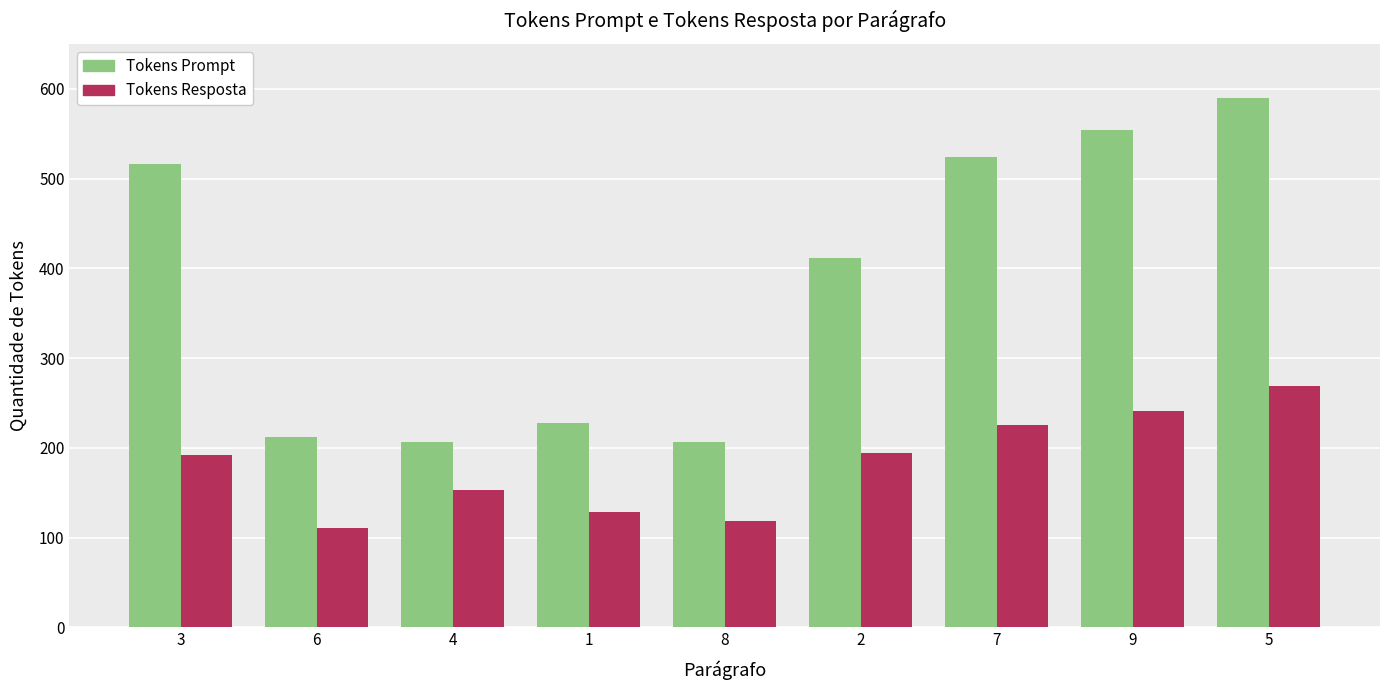

Read the Tokens Resposta value at 4, to the nearest 5.

155